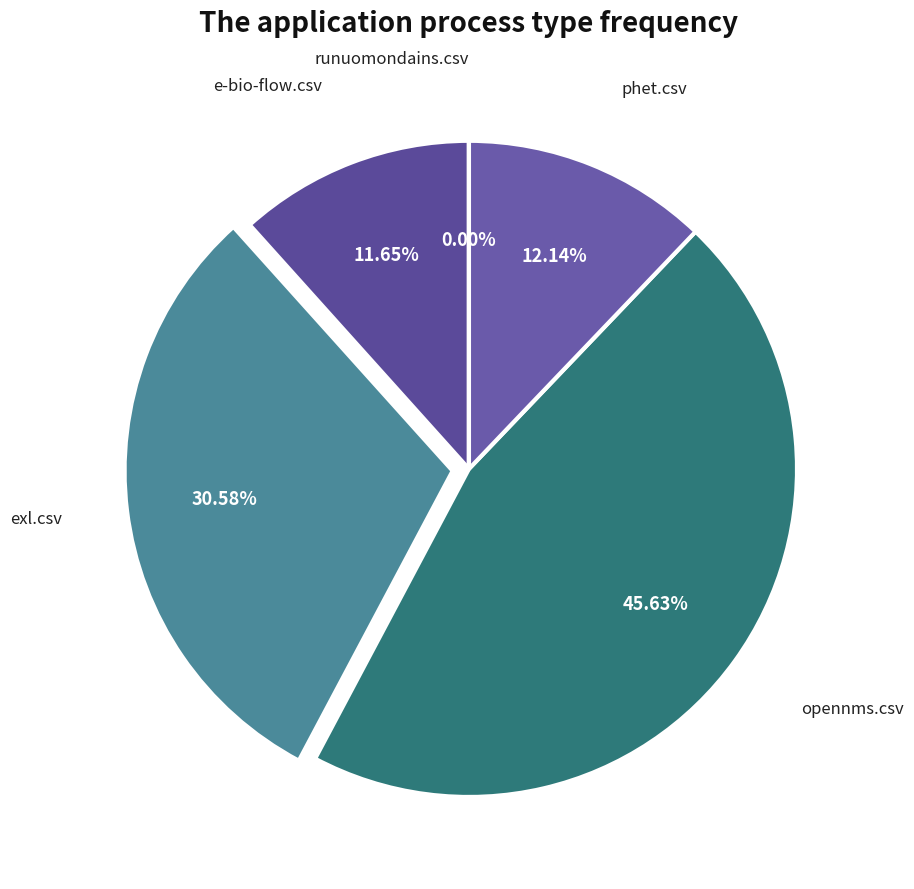

How many slices are in this pie chart?

5